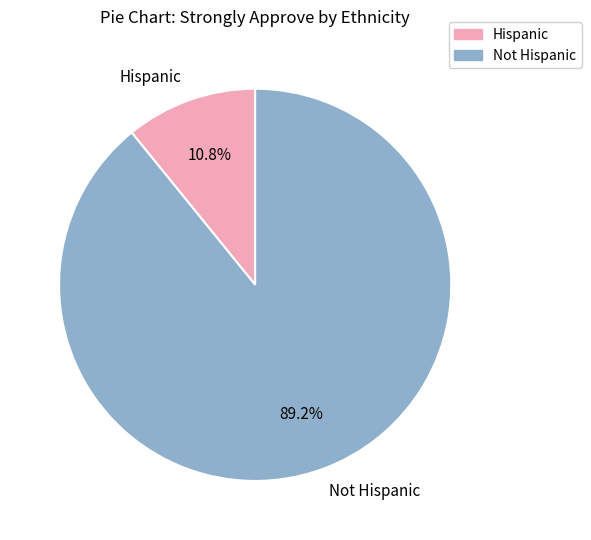

Count the number of slices in the pie.

2